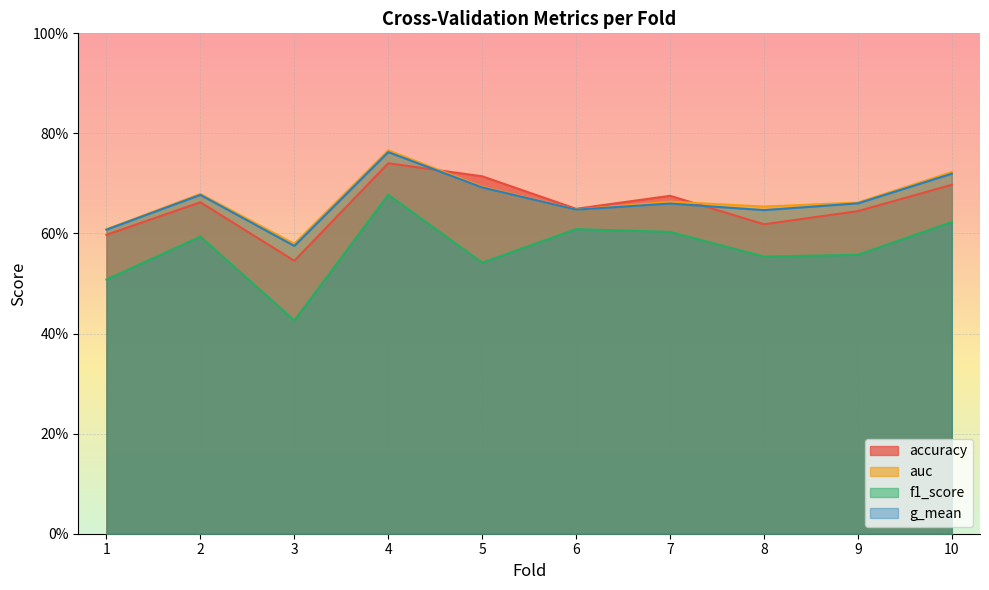

Reading left to right, extract all data points from this chart.

accuracy: 1=0.6	2=0.7	3=0.5	4=0.7	5=0.7	6=0.6	7=0.7	8=0.6	9=0.6	10=0.7
auc: 1=0.6	2=0.7	3=0.6	4=0.8	5=0.7	6=0.6	7=0.7	8=0.7	9=0.7	10=0.7
f1_score: 1=0.5	2=0.6	3=0.4	4=0.7	5=0.5	6=0.6	7=0.6	8=0.6	9=0.6	10=0.6
g_mean: 1=0.6	2=0.7	3=0.6	4=0.8	5=0.7	6=0.6	7=0.7	8=0.6	9=0.7	10=0.7